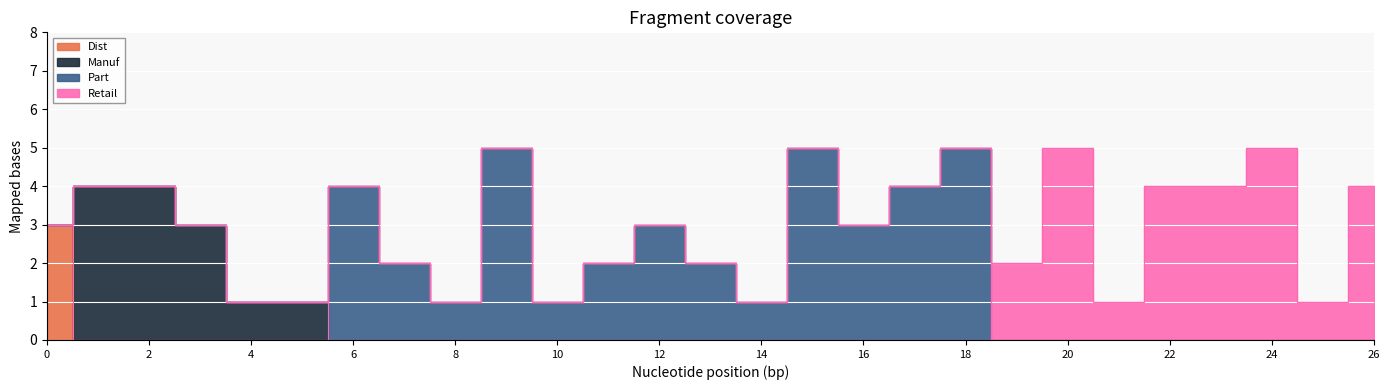

Which series has the largest total across all categories?

Part